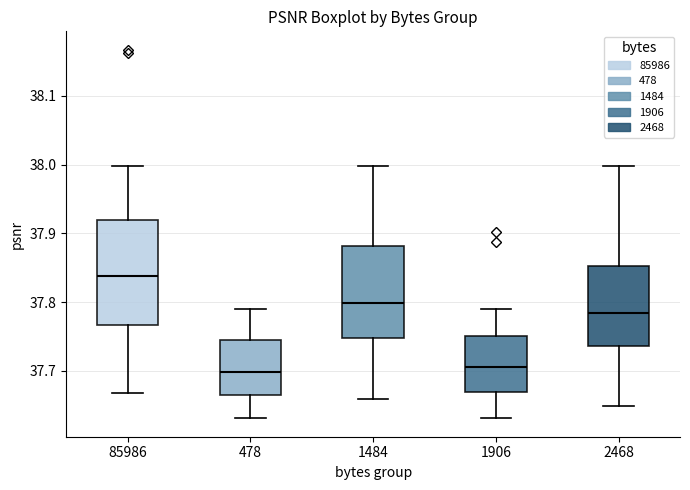

Reading left to right, read every box against the y-axis: the position of its median line, the range the box covers, and the ends of its whiskers. The values are not printed on the chart, so give them approximately, as read against the axis.

85986: median 37.84, box 37.77 to 37.92, whiskers 37.67 to 38.00
478: median 37.70, box 37.66 to 37.74, whiskers 37.63 to 37.79
1484: median 37.80, box 37.75 to 37.88, whiskers 37.66 to 38.00
1906: median 37.71, box 37.67 to 37.75, whiskers 37.63 to 37.79
2468: median 37.78, box 37.74 to 37.85, whiskers 37.65 to 38.00